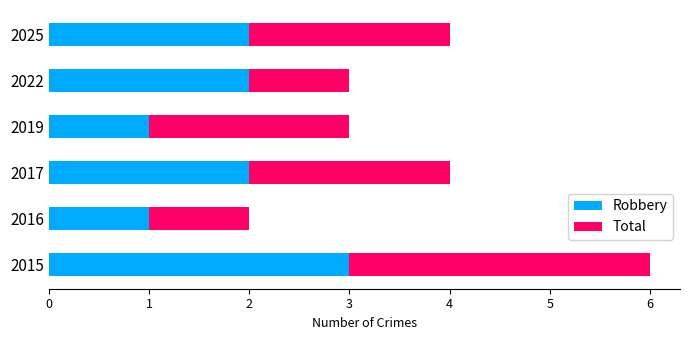

Which category has the highest value in the Robbery series?

2015